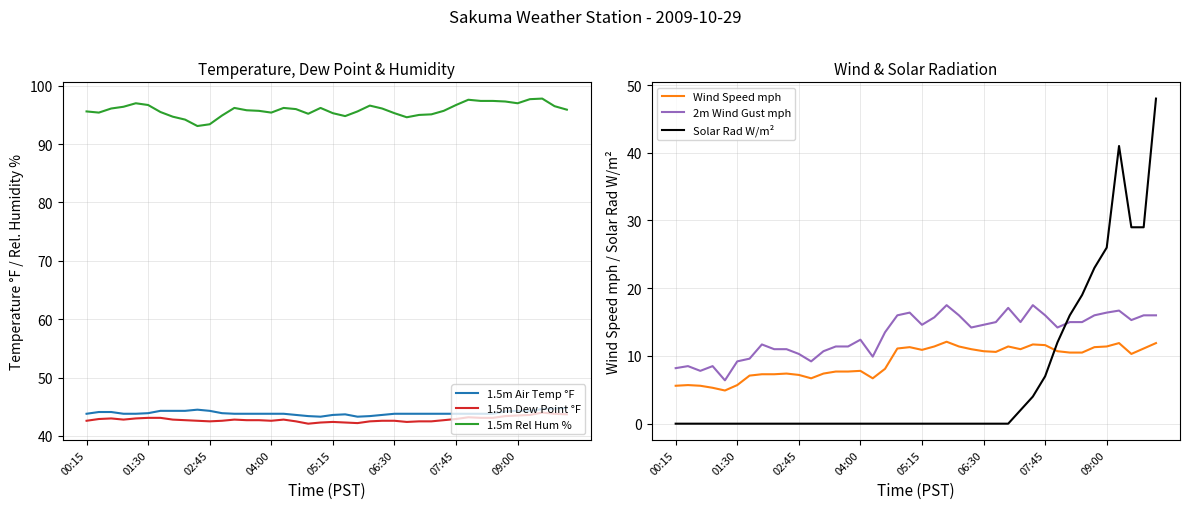

What is the spread (max minus min) of values at 37?

87.5